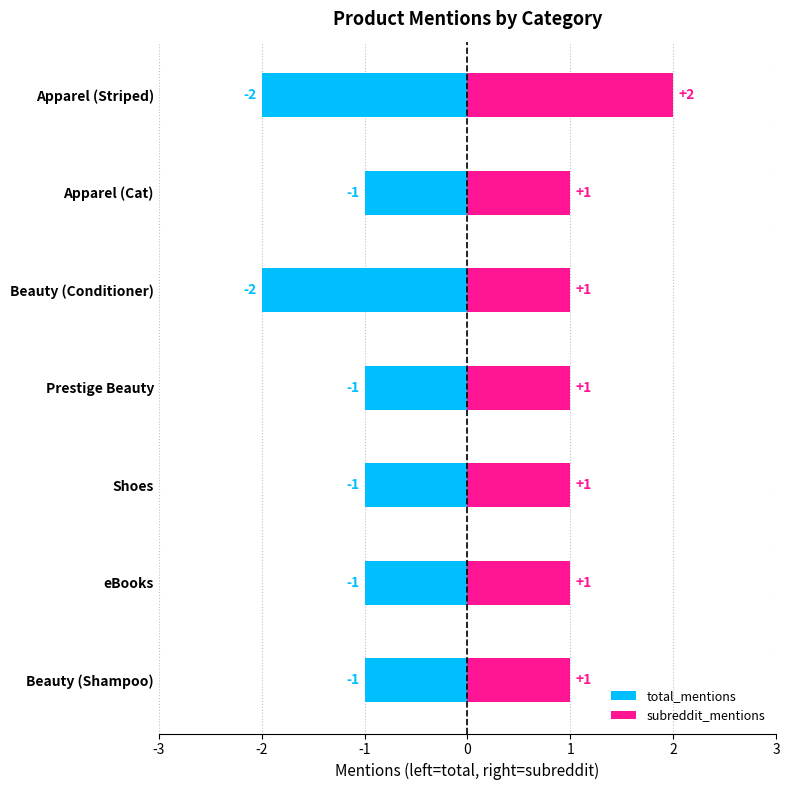

Reading right to left, what are all the values shown in this chart?

total_mentions: -1	-1	-1	-1	-2	-1	-2
subreddit_mentions: 1	1	1	1	1	1	2